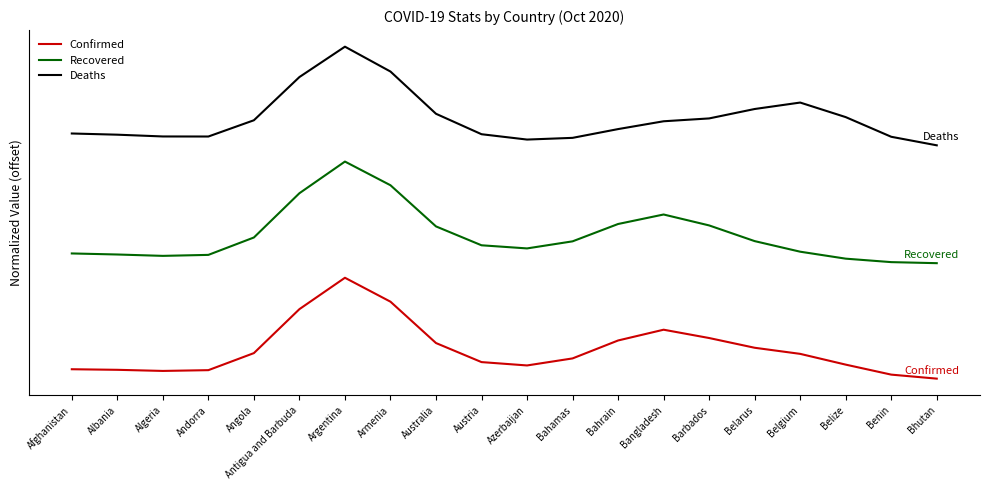

What are all the series names shown in the legend?

Confirmed, Recovered, Deaths